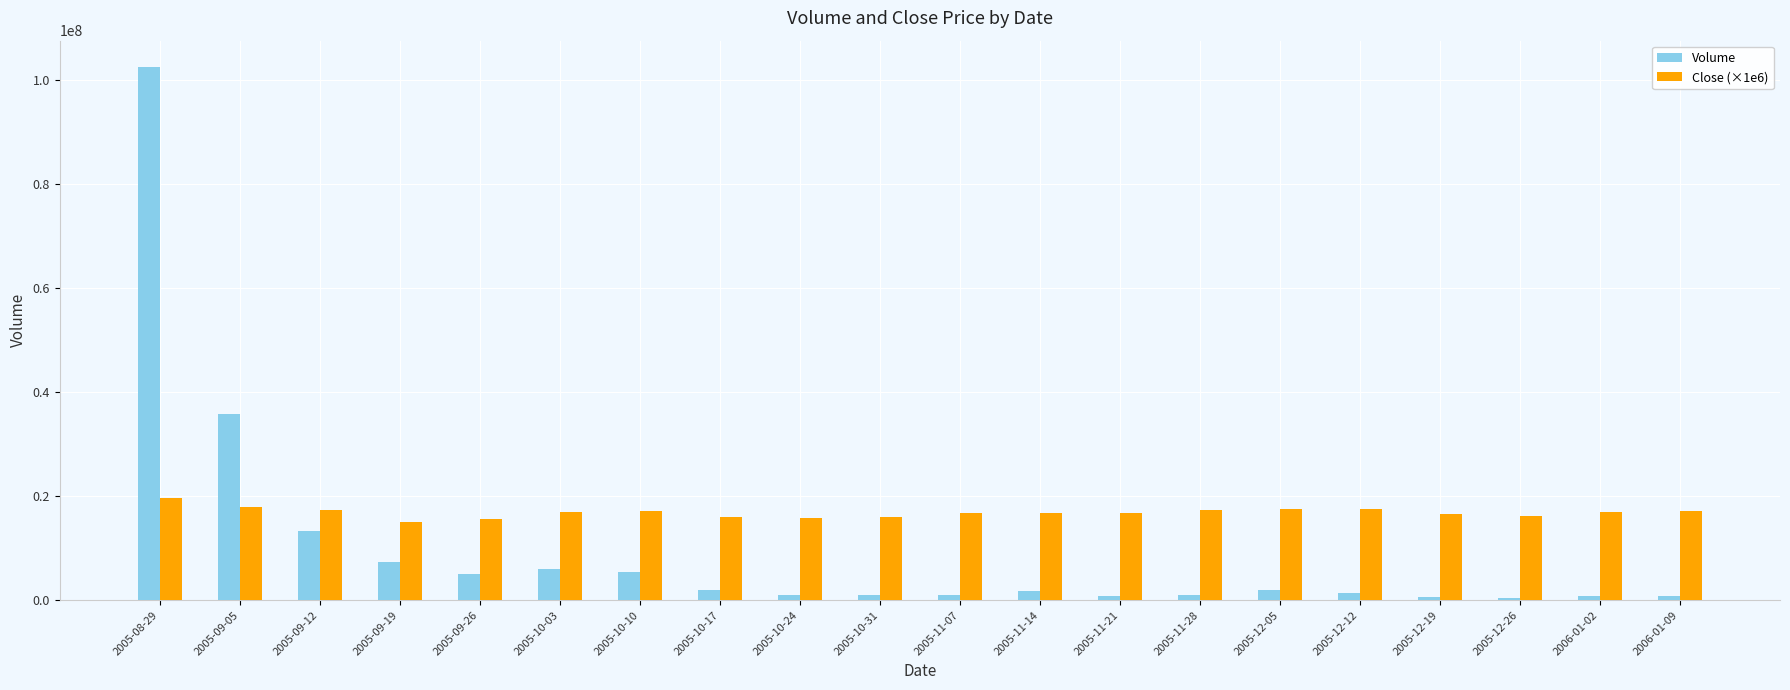

Rank the series by their maximum value, from lowest to highest.

Close (×1e6), Volume